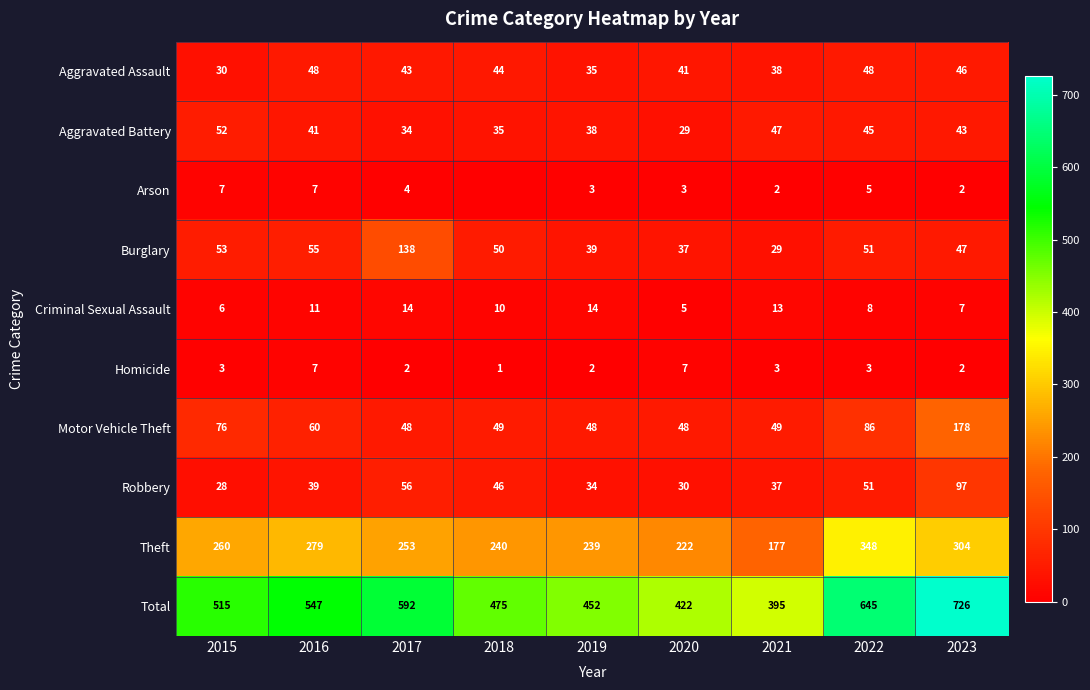

What is the average value of the Theft series?

258